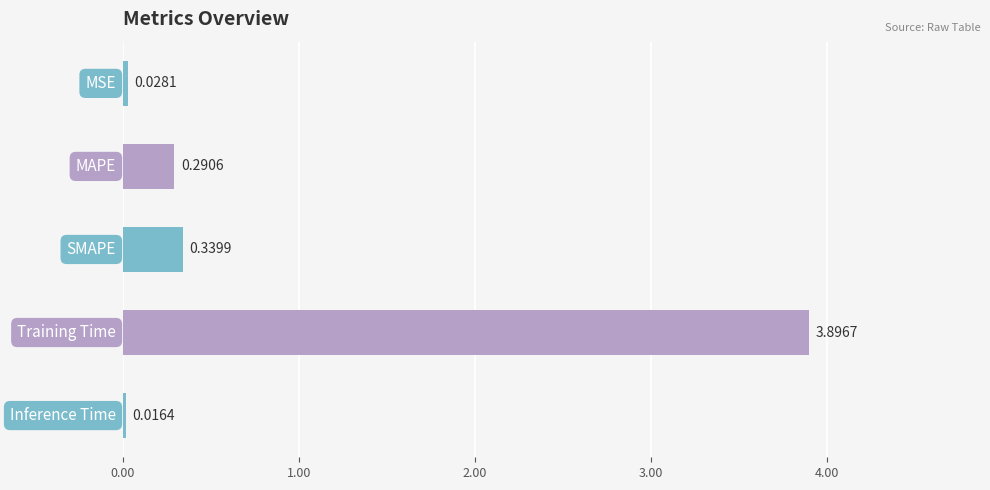

What is the difference between the maximum and second lowest values?

3.9